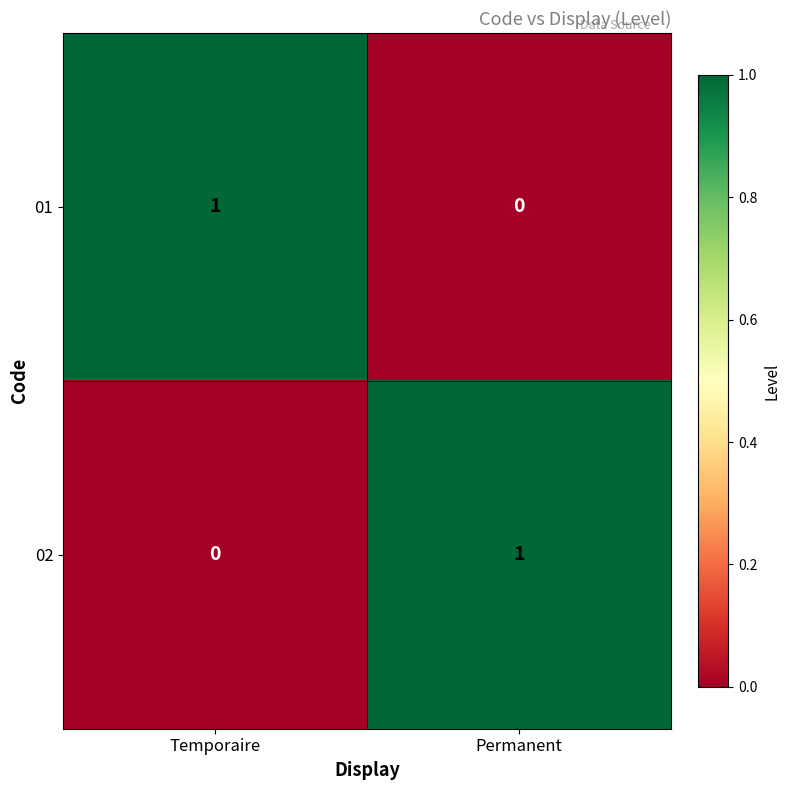

The 02 series shows 0 at Temporaire. True or false?

True